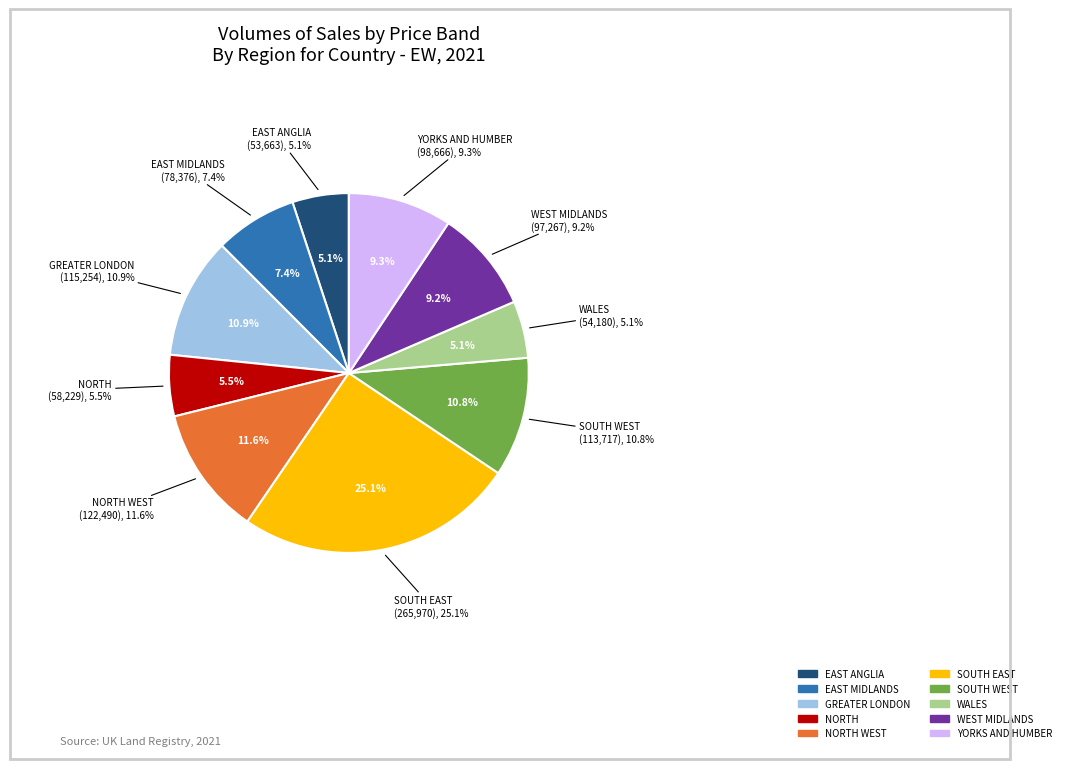

Does EAST MIDLANDS account for over 50% of the chart?

No